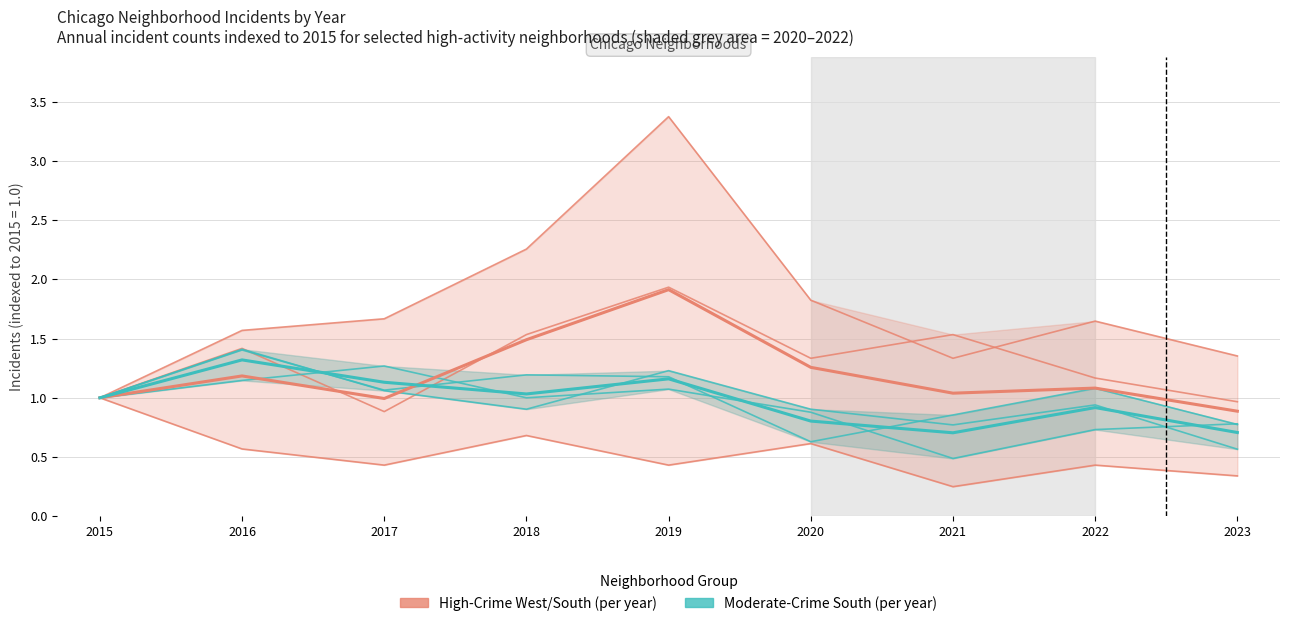

At which category does Moderate-Crime South (per year) reach its first local valley?

2018